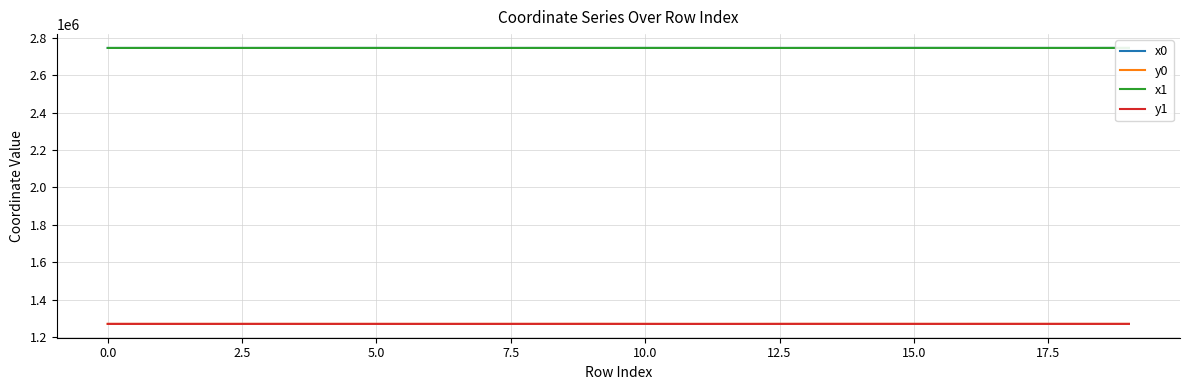

What is the minimum value for y0?

1270595.0